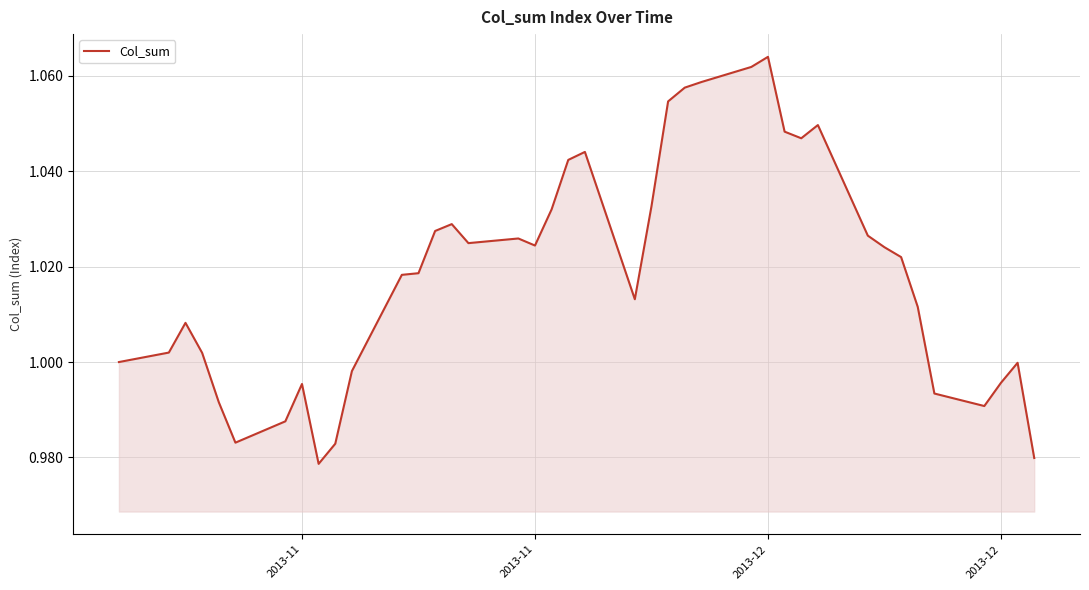

What is the maximum value shown in the chart?

1.1